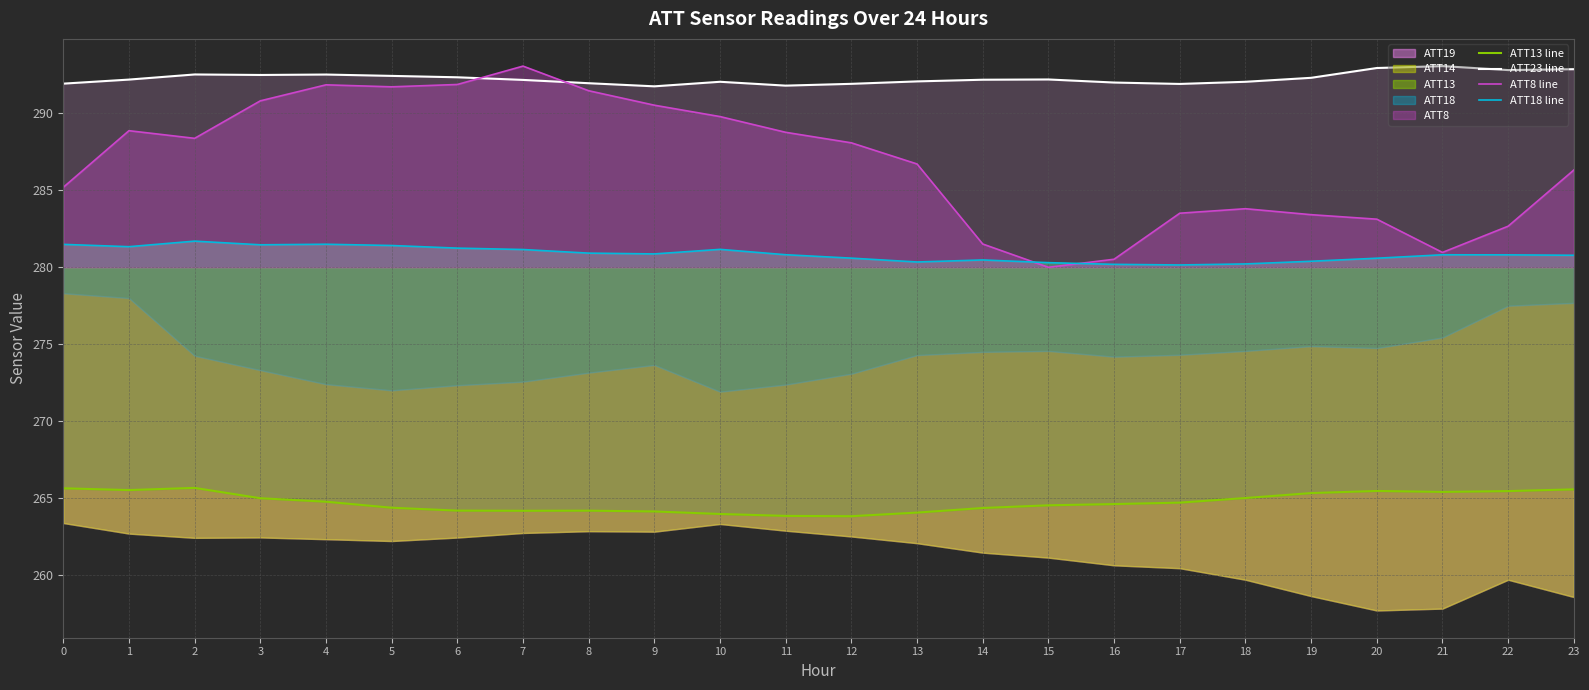

At how many categories does at least one series exceed 267?

24